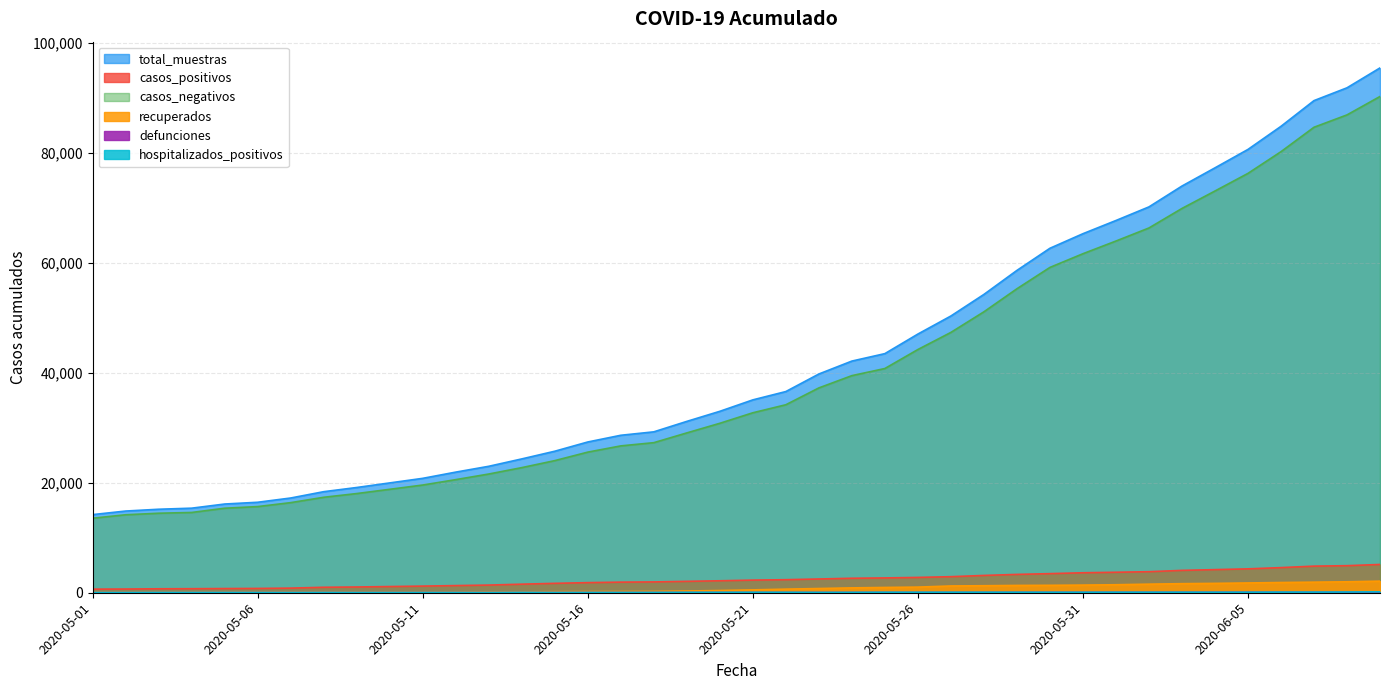

What is the maximum value shown in the chart?

95442